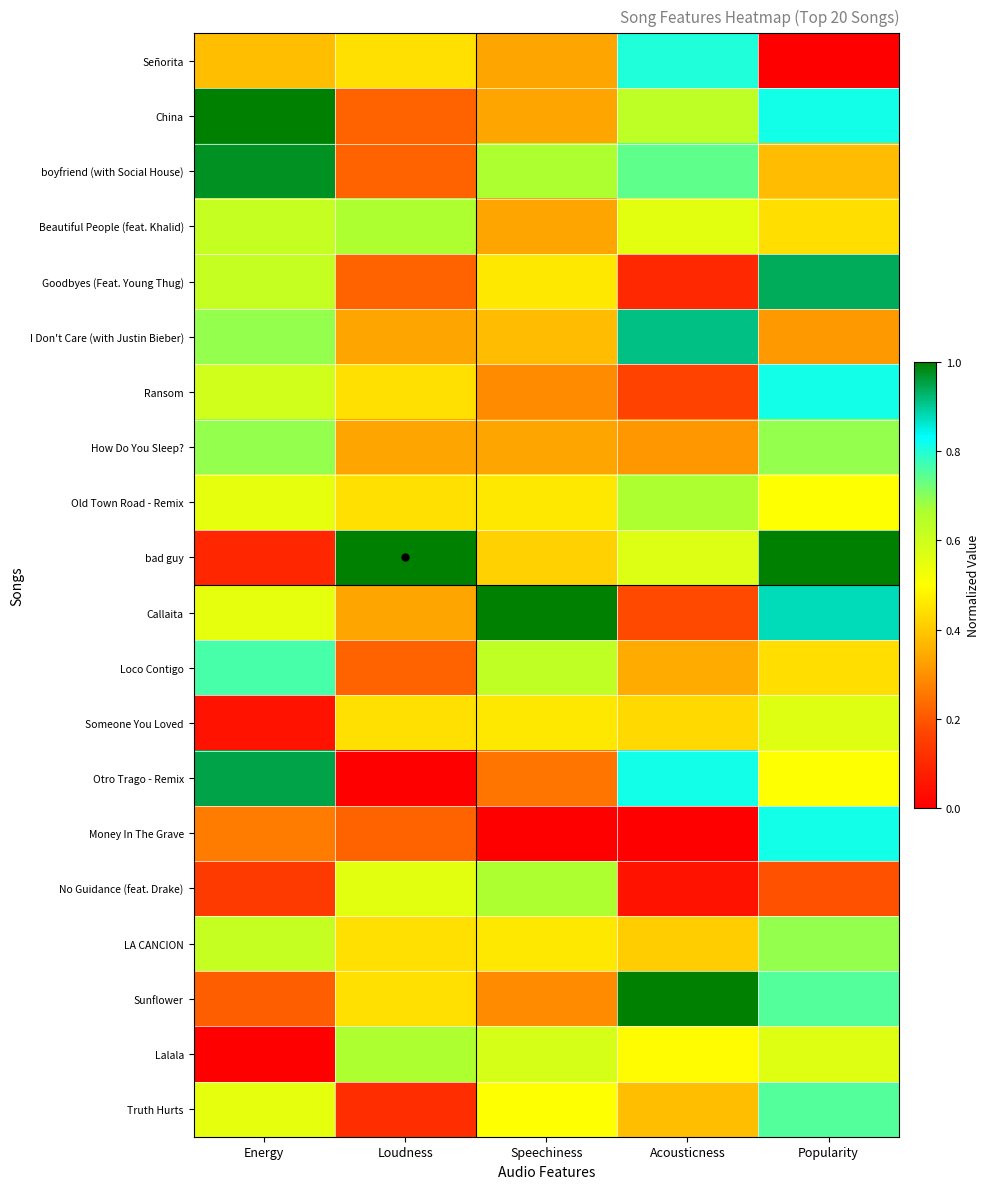

List the series in order of their peak value, highest first.

China, bad guy, Callaita, Sunflower, boyfriend (with Social House), Otro Trago - Remix, Goodbyes (Feat. Young Thug), I Don't Care (with Justin Bieber), Ransom, Money In The Grave, Señorita, Loco Contigo, Truth Hurts, How Do You Sleep?, LA CANCION, Beautiful People (feat. Khalid), Old Town Road - Remix, No Guidance (feat. Drake), Lalala, Someone You Loved